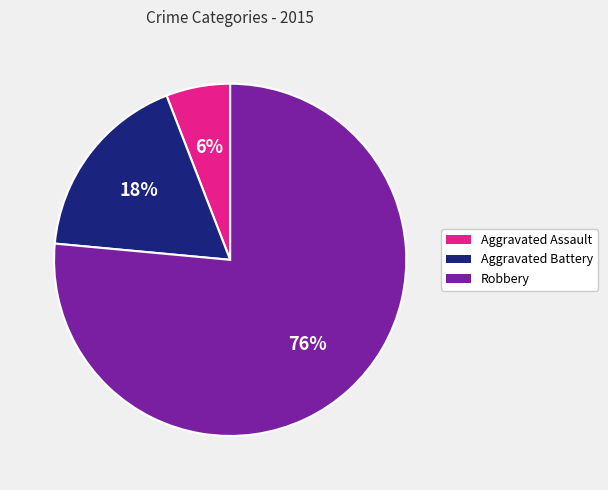

How many slices are in this pie chart?

3